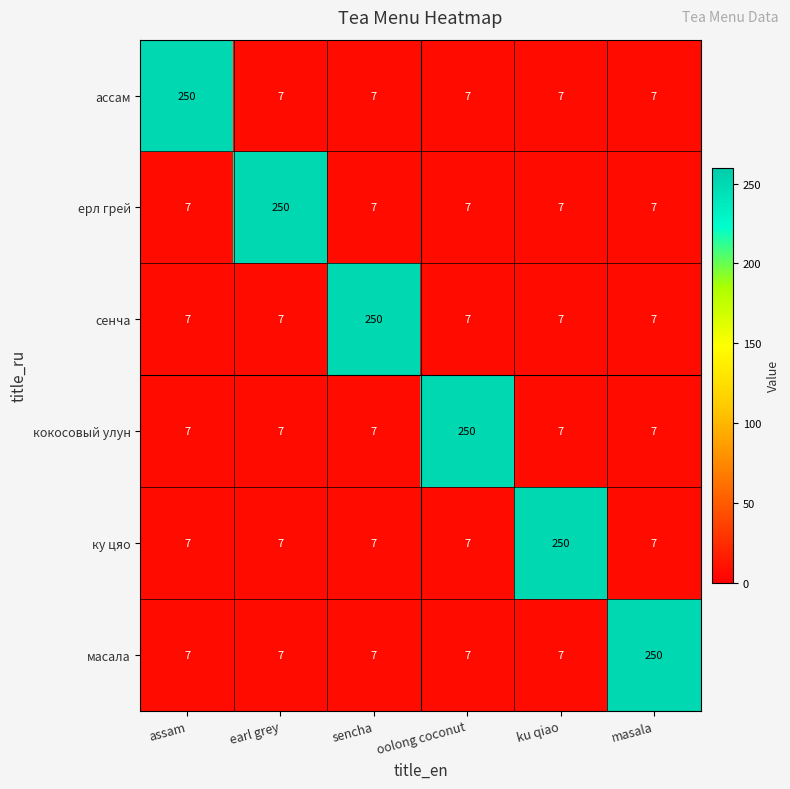

Is the value of ку цяо at ku qiao greater than the value of сенча at oolong coconut?

Yes